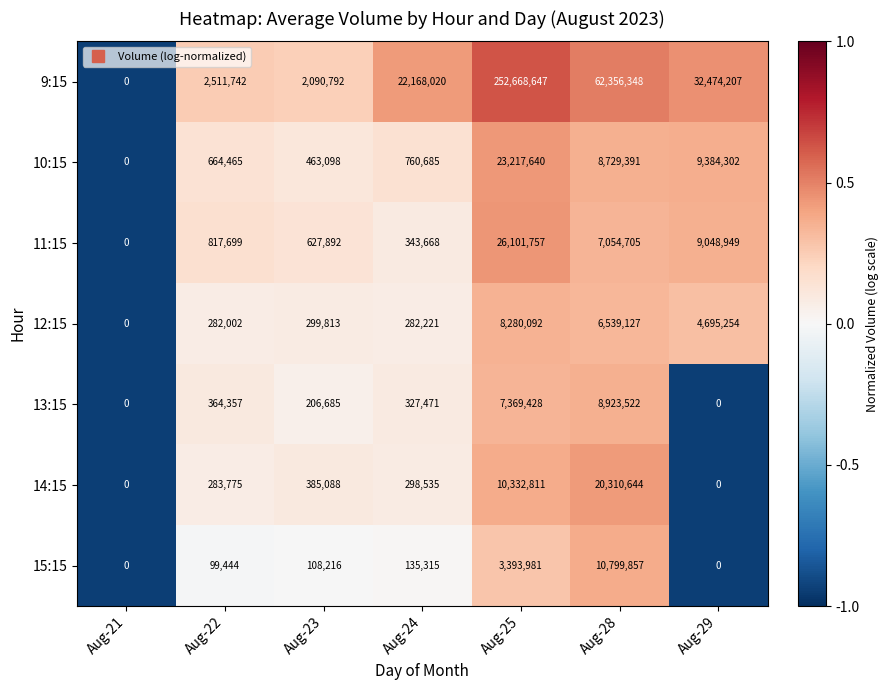

Which series has the widest spread of values?

9:15